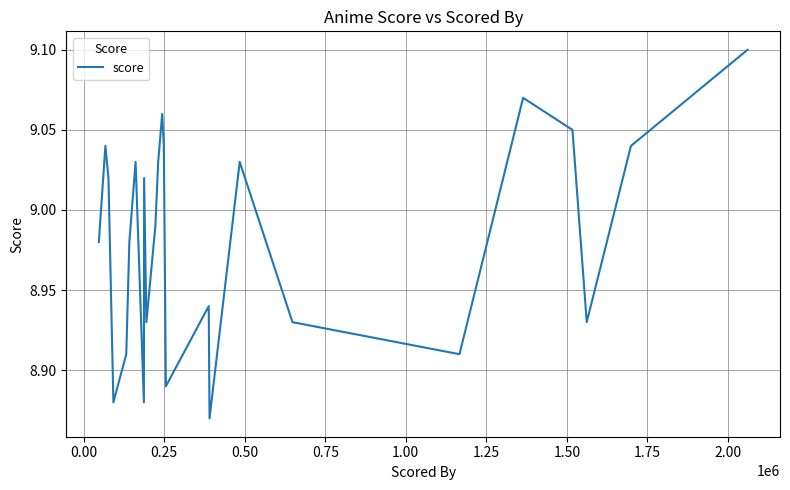

How many lines are shown in the chart?

1